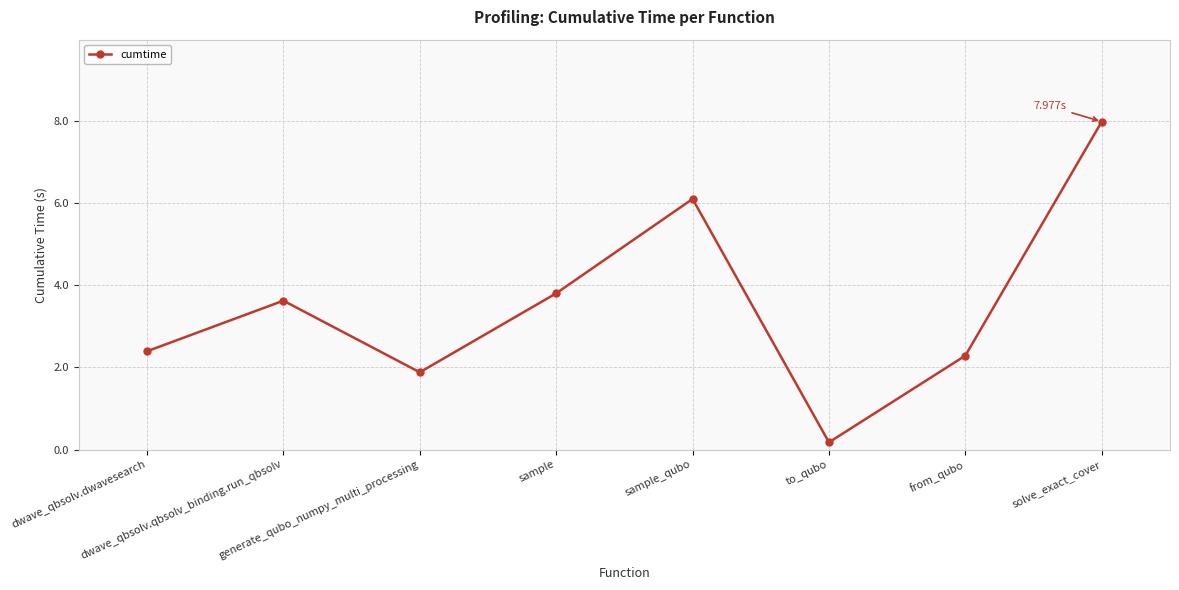

Does the chart have visible grid lines?

Yes